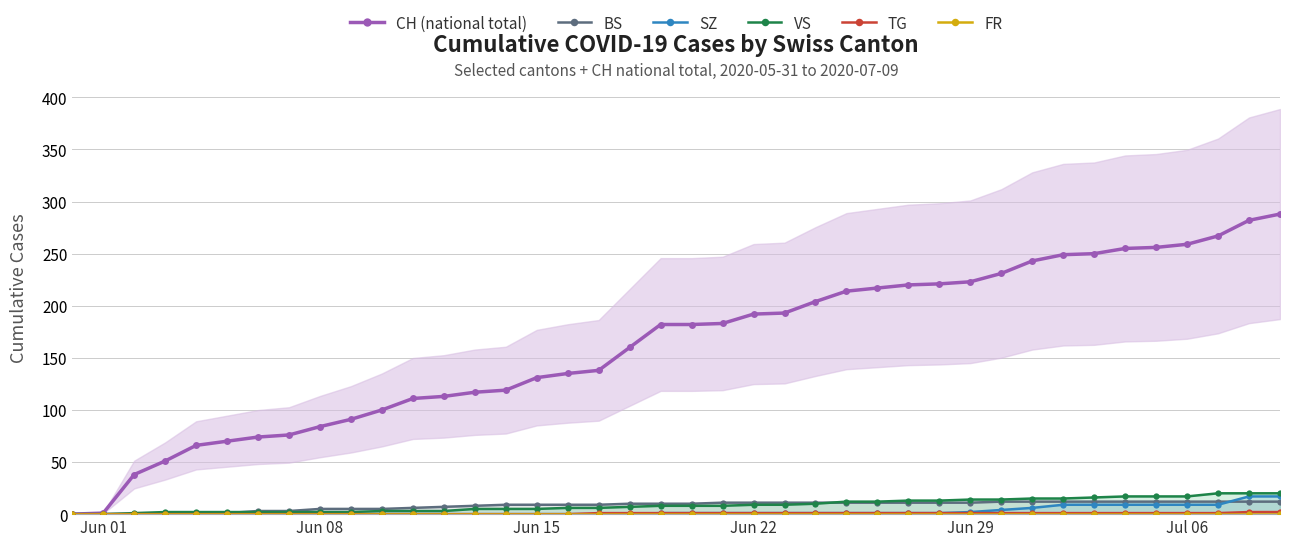

How many categories are shown in the chart?

40